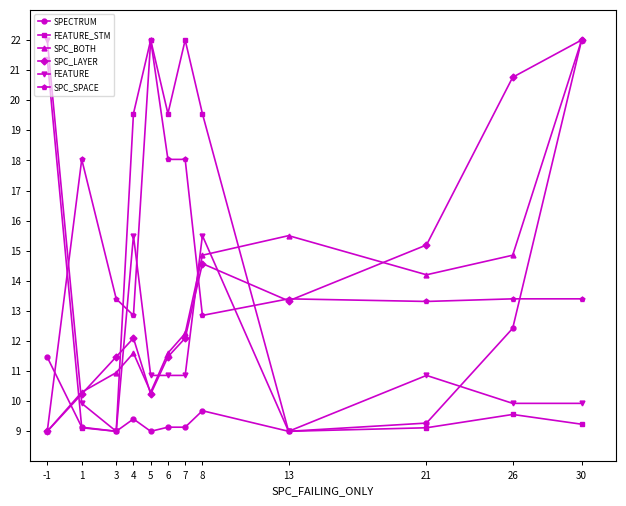

What are all the series names shown in the legend?

SPECTRUM, FEATURE_STM, SPC_BOTH, SPC_LAYER, FEATURE, SPC_SPACE